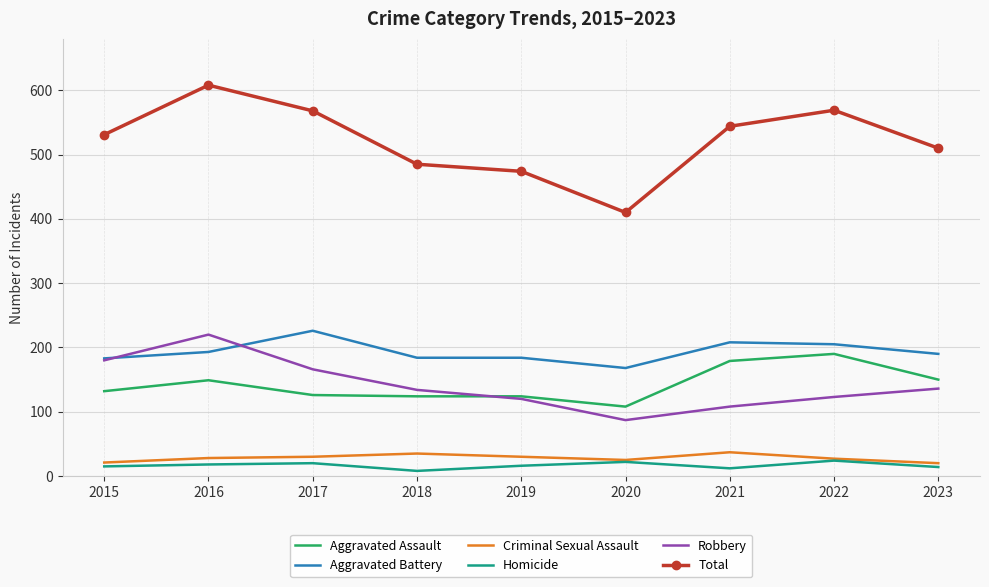

What is the difference between the Criminal Sexual Assault values at 2020 and 2021?

12